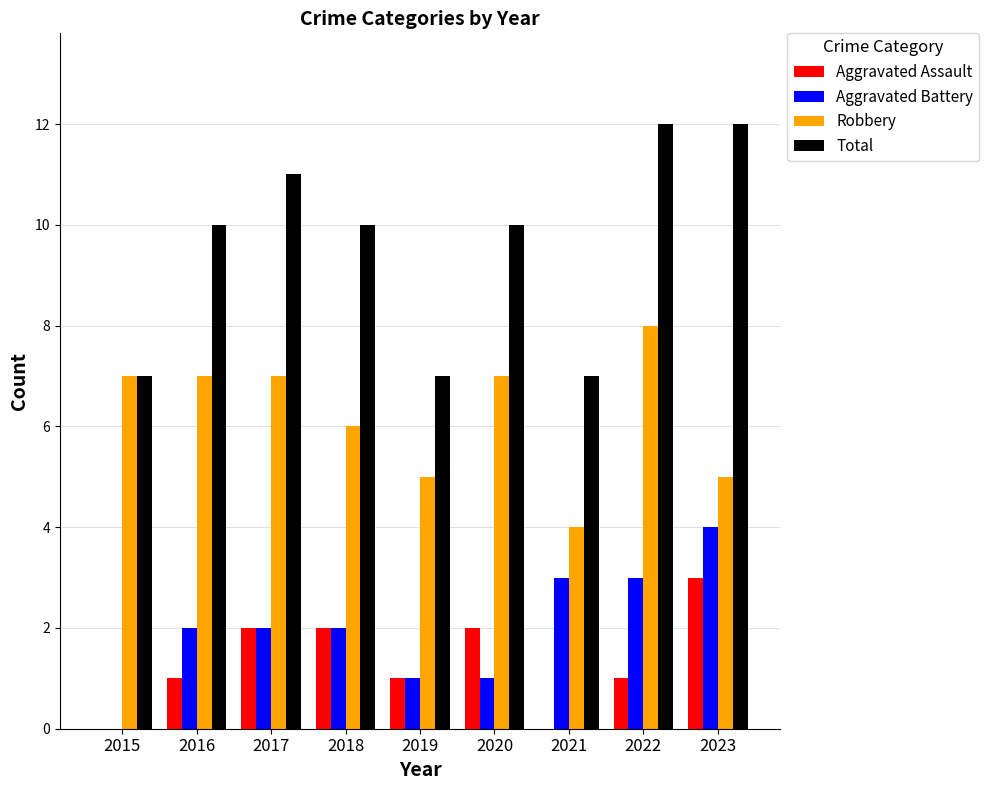

What is the total value across all series at 2018?

20